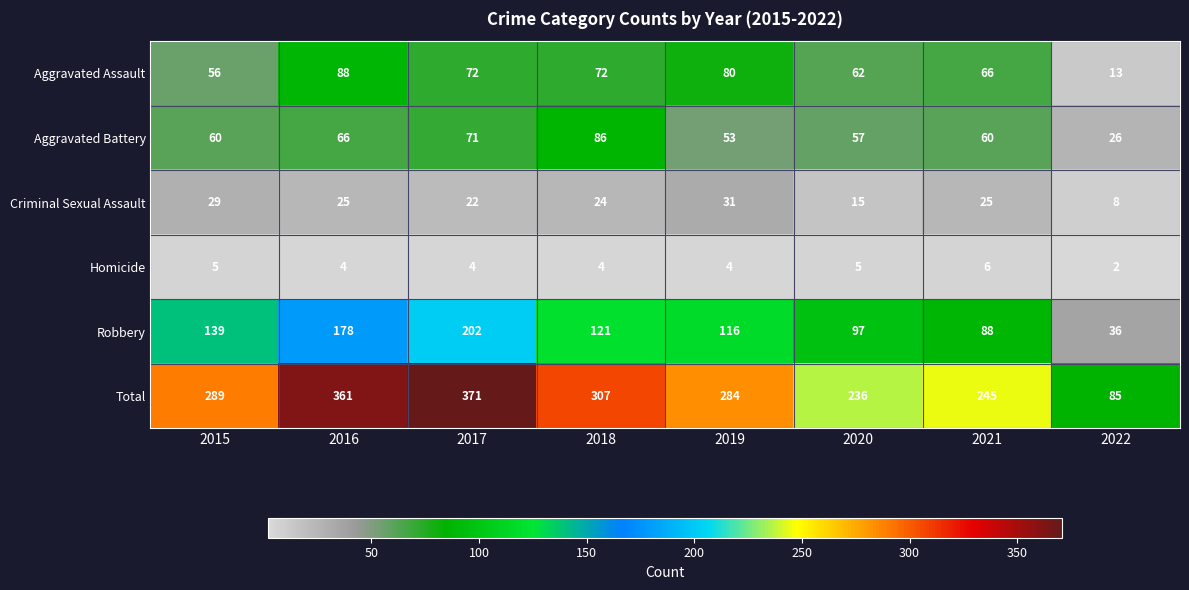

The value of Robbery at 2022 is 47. True or false?

False